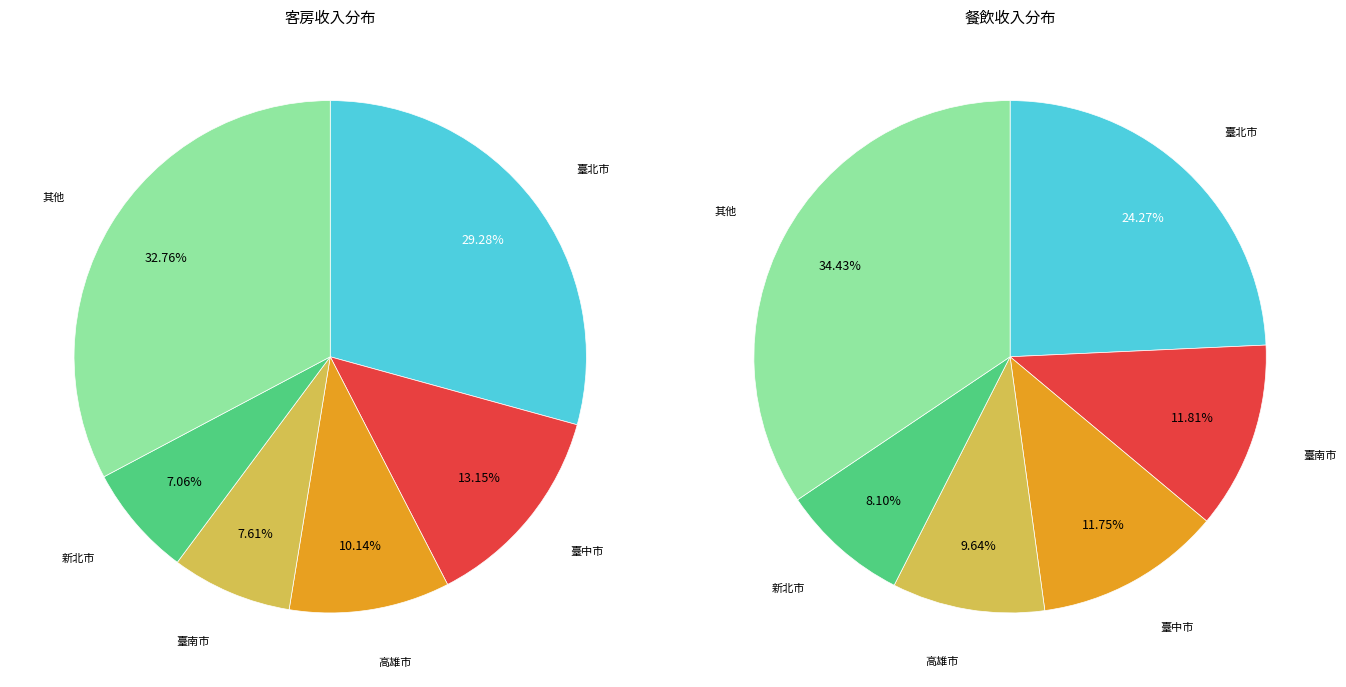

Does 嘉義市 represent more than half of the total?

No